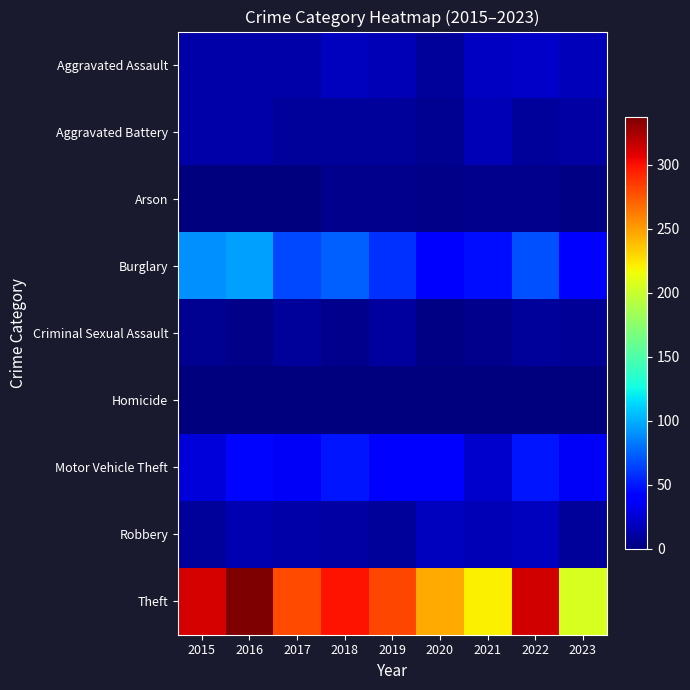

Reading left to right, what are all the values shown in this chart?

Aggravated Assault: 2015=12	2016=13	2017=12	2018=19	2019=16	2020=9	2021=21	2022=22	2023=18
Aggravated Battery: 2015=13	2016=13	2017=9	2018=8	2019=8	2020=6	2021=17	2022=9	2023=11
Arson: 2015=1	2016=0	2017=1	2018=4	2019=4	2020=3	2021=4	2022=4	2023=2
Burglary: 2015=90	2016=96	2017=67	2018=75	2019=58	2020=42	2021=47	2022=69	2023=38
Criminal Sexual Assault: 2015=6	2016=3	2017=9	2018=4	2019=10	2020=2	2021=5	2022=8	2023=7
Homicide: 2015=0	2016=1	2017=1	2018=0	2019=0	2020=1	2021=0	2022=0	2023=0
Motor Vehicle Theft: 2015=27	2016=44	2017=36	2018=50	2019=43	2020=37	2021=23	2022=50	2023=36
Robbery: 2015=8	2016=15	2017=13	2018=11	2019=9	2020=19	2021=16	2022=19	2023=9
Theft: 2015=311	2016=337	2017=280	2018=300	2019=281	2020=245	2021=221	2022=313	2023=206